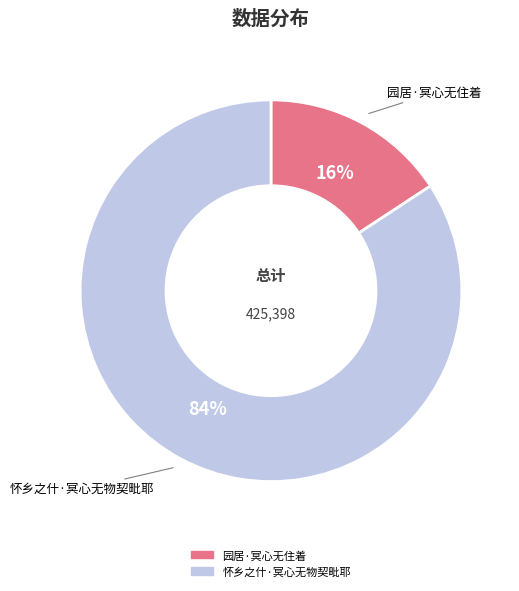

To the nearest percent, what portion does 园居·冥心无住着 represent?

16%